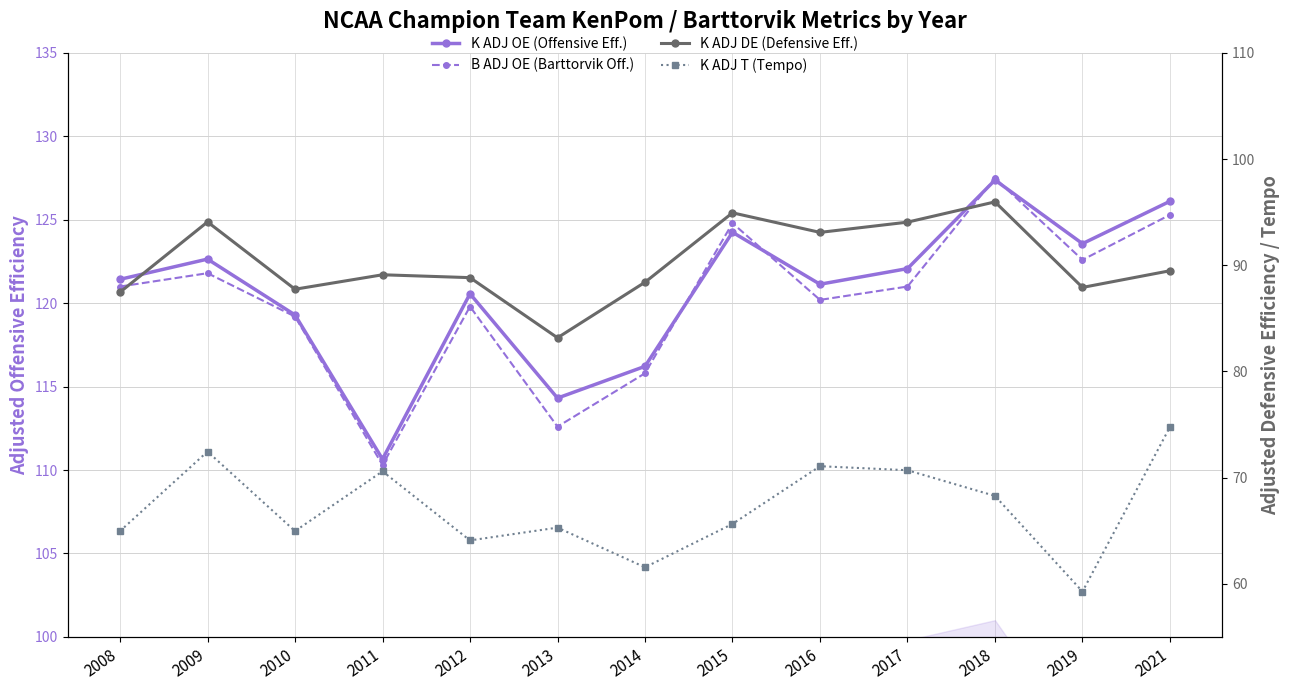

Rank the series by their maximum value, from highest to lowest.

B ADJ OE (Barttorvik Off.), K ADJ OE (Offensive Eff.), K ADJ DE (Defensive Eff.), K ADJ T (Tempo)